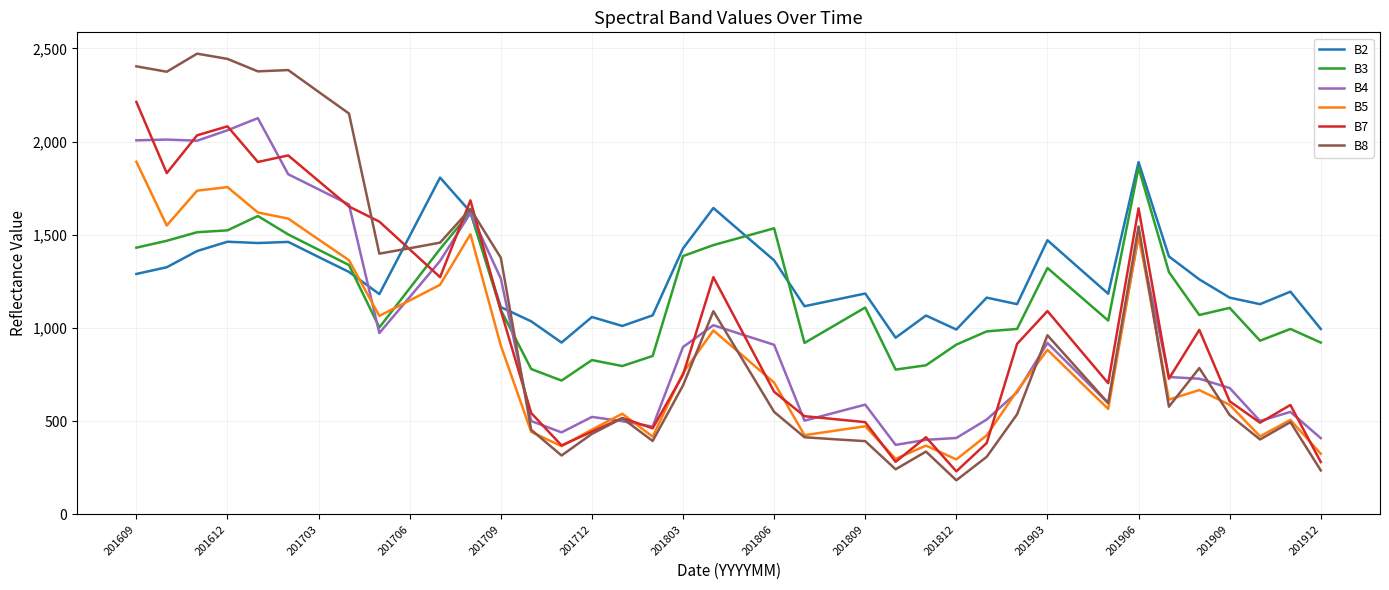

Count the number of data series in this chart.

6